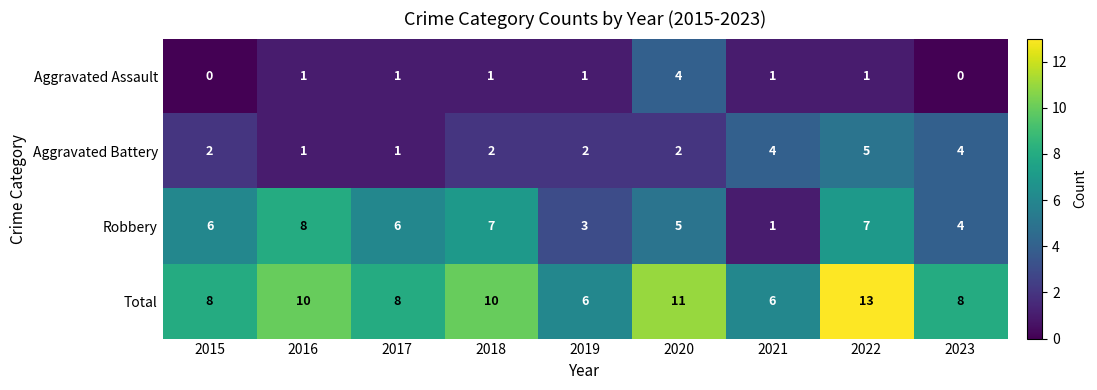

What is the total value across all series at 2021?

12